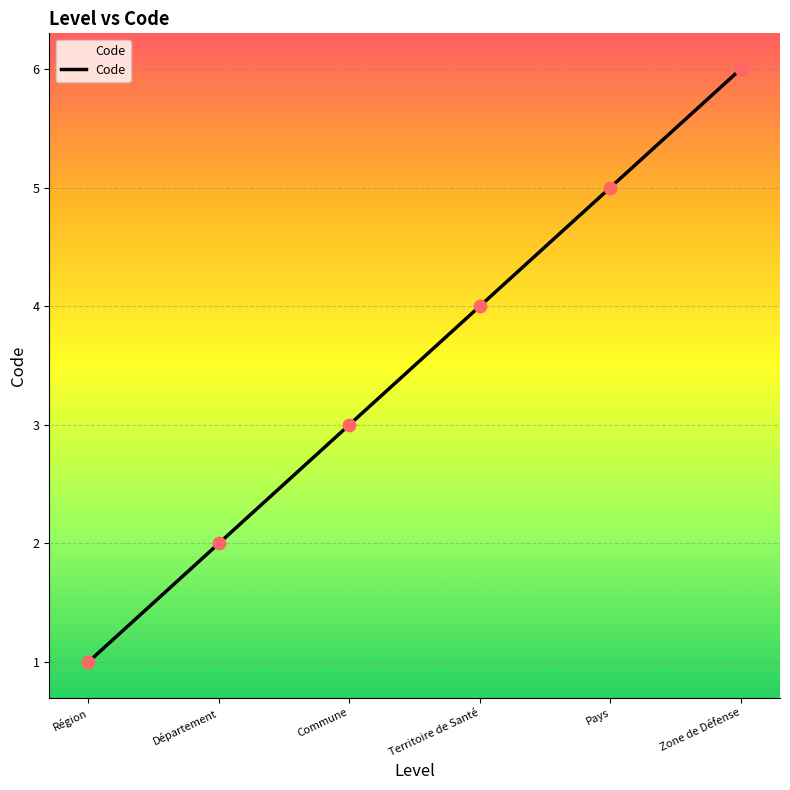

Approximately how many times larger is the value at Région compared to Commune?

0.3